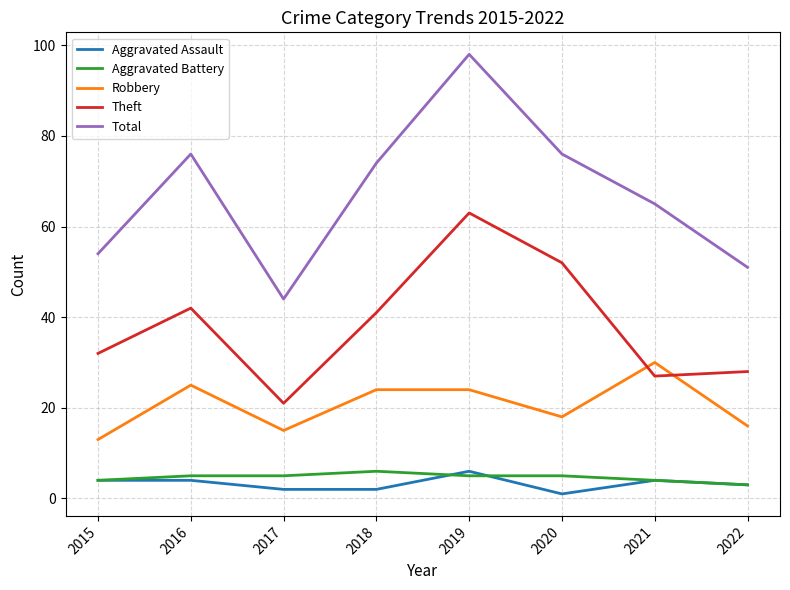

The value of Aggravated Battery at 2019 is 5. True or false?

True